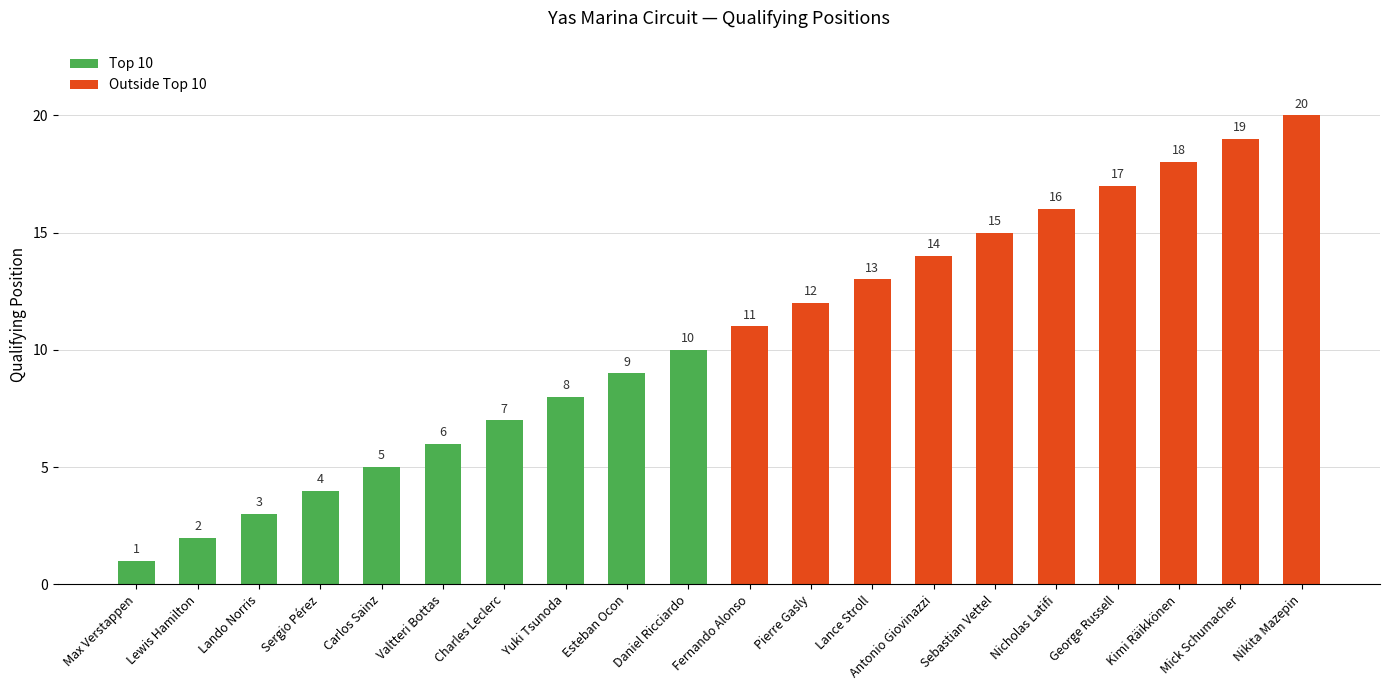

What is the label of the 14th bar from the left?

Antonio Giovinazzi